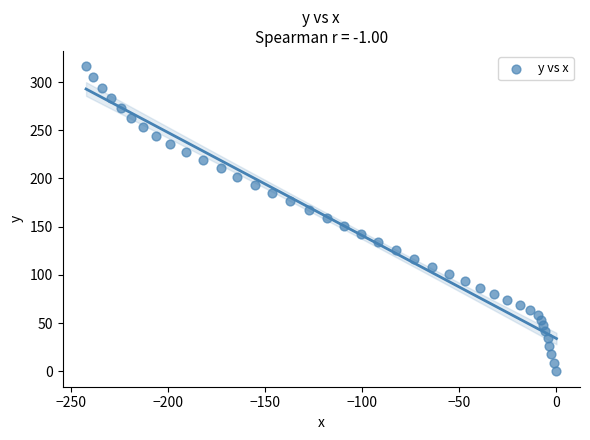

What is the range of Y values (max minus min)?

316.4